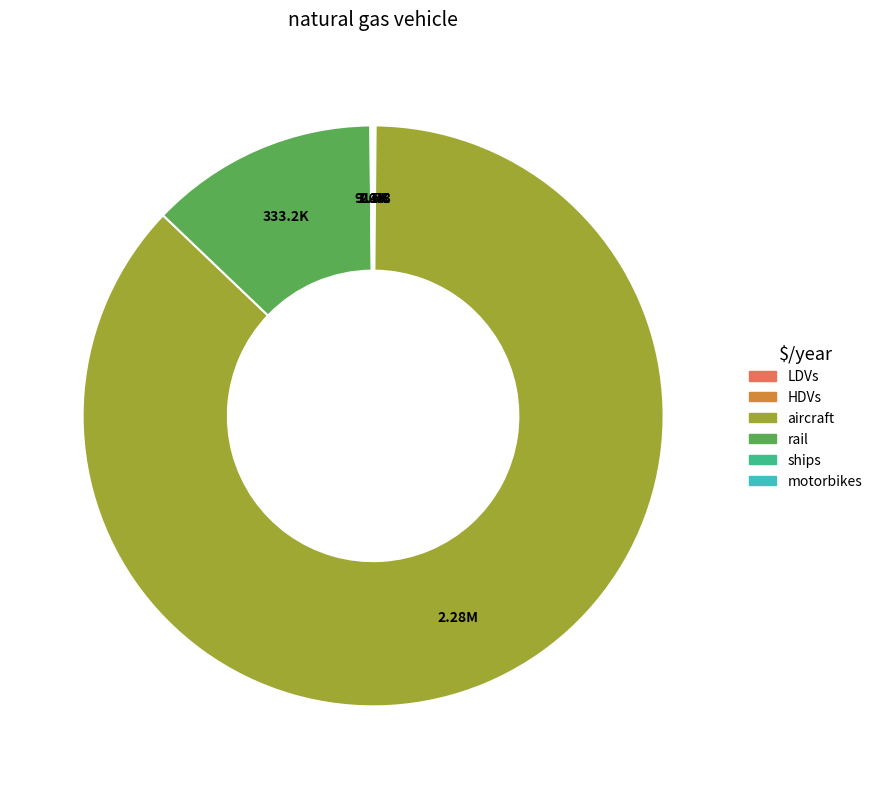

What is the largest slice in the pie chart?

aircraft